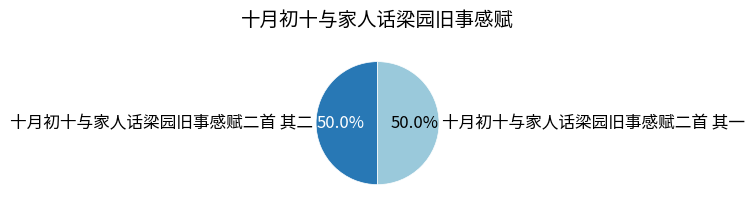

Approximately how many times larger is the value at 十月初十与家人话梁园旧事感赋二首 其一 compared to 十月初十与家人话梁园旧事感赋二首 其二?

1.0